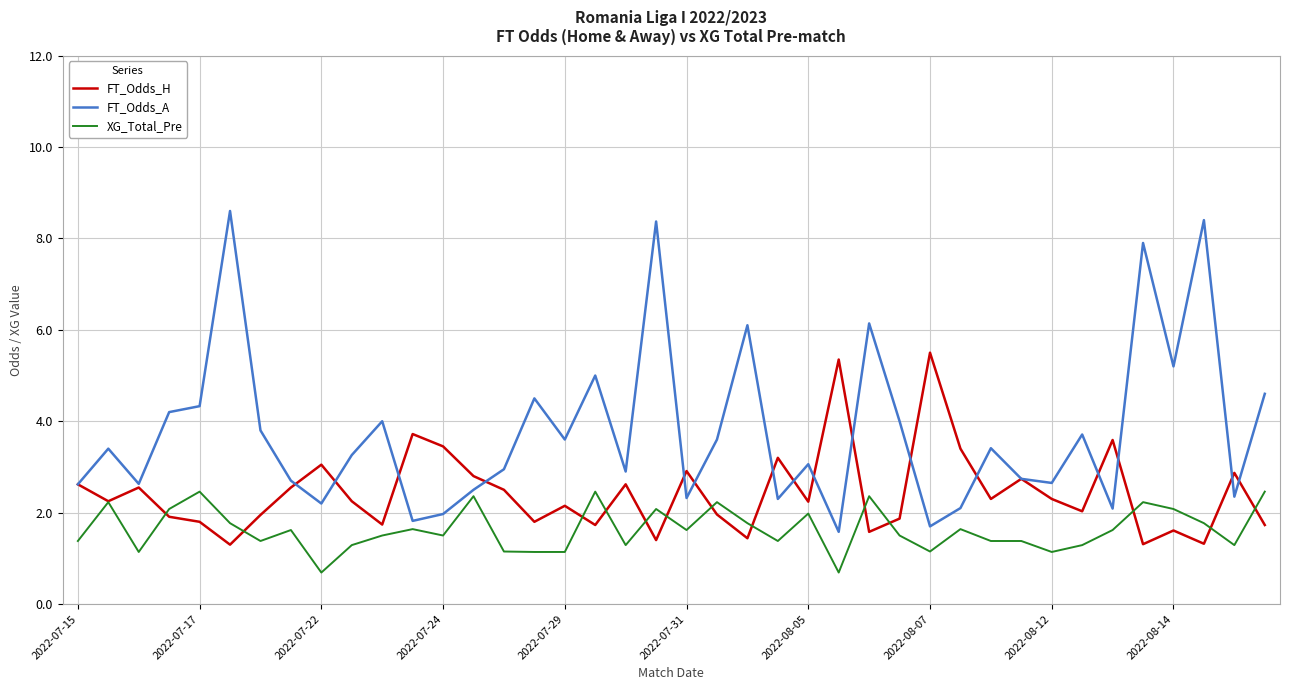

Rank the series by their maximum value, from highest to lowest.

FT_Odds_A, FT_Odds_H, XG_Total_Pre